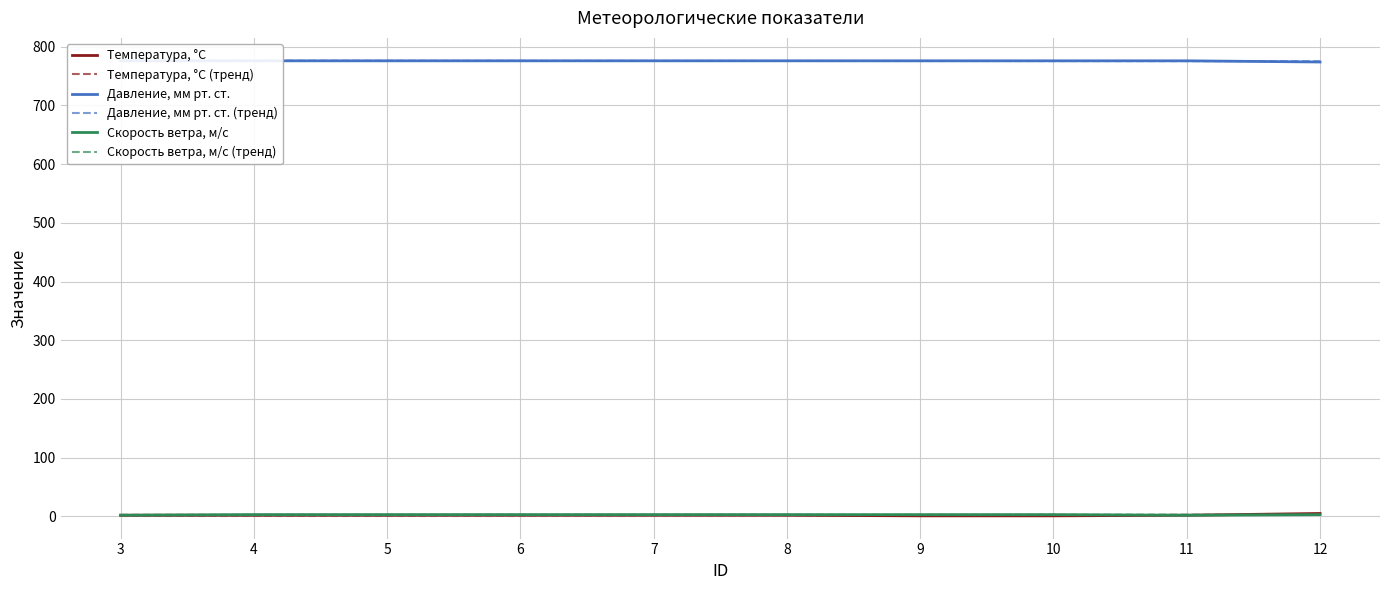

What are all the series names shown in the legend?

Температура, °C, Температура, °C (тренд), Давление, мм рт. ст., Давление, мм рт. ст. (тренд), Скорость ветра, м/с, Скорость ветра, м/с (тренд)